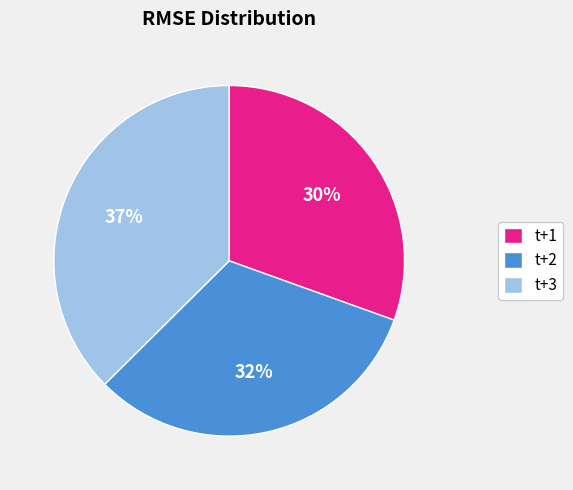

The t+1 slice represents 24% of the pie. True or false?

False